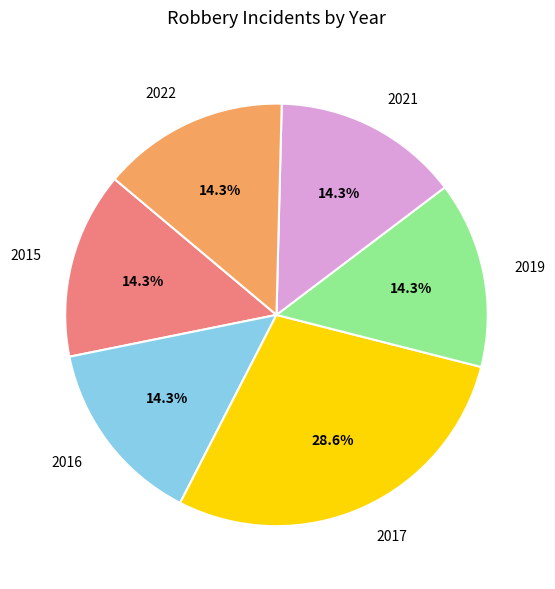

Does 2022 account for over 50% of the chart?

No